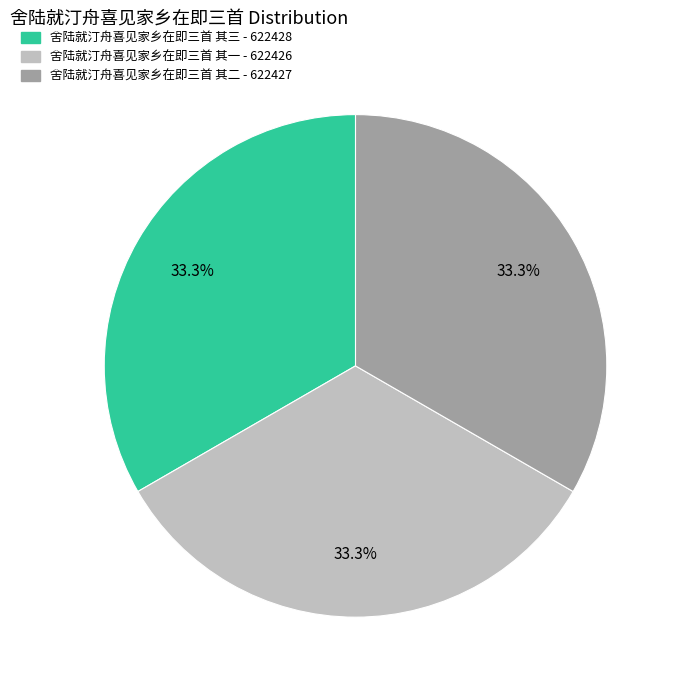

Is it true that 舍陆就汀舟喜见家乡在即三首 其三 is 33% of the pie?

True